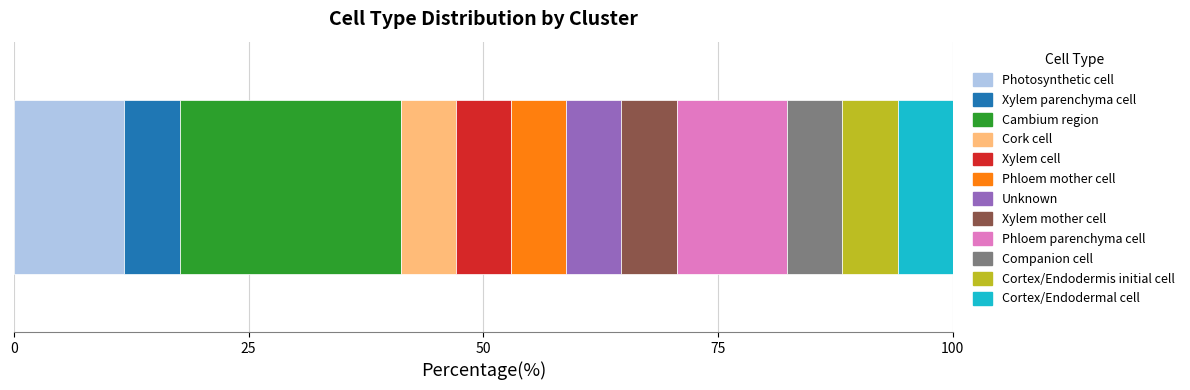

What is the highest value of the Photosynthetic cell series?

11.8